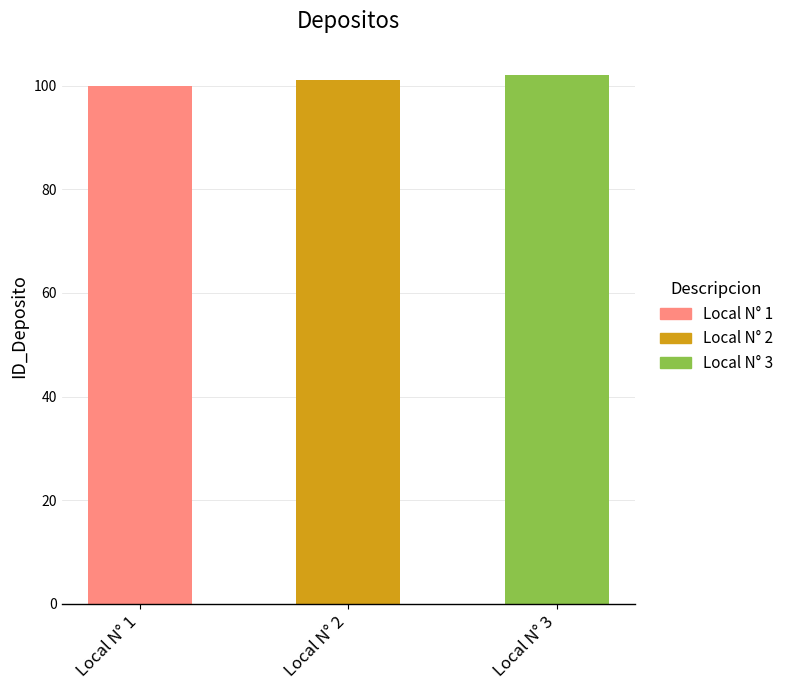

The value at Local N° 2 is 101. True or false?

True